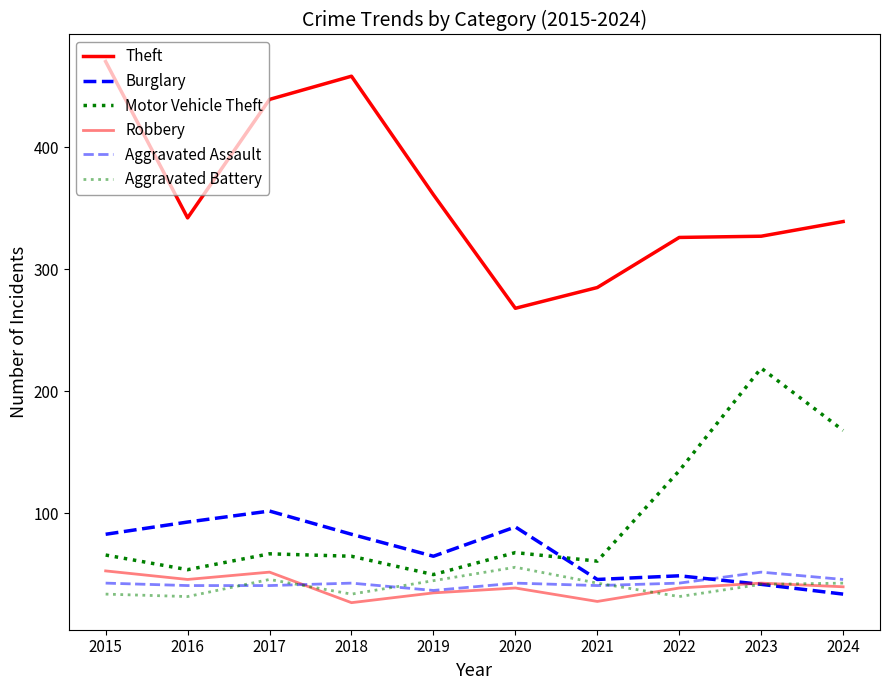

How many lines are shown in the chart?

6